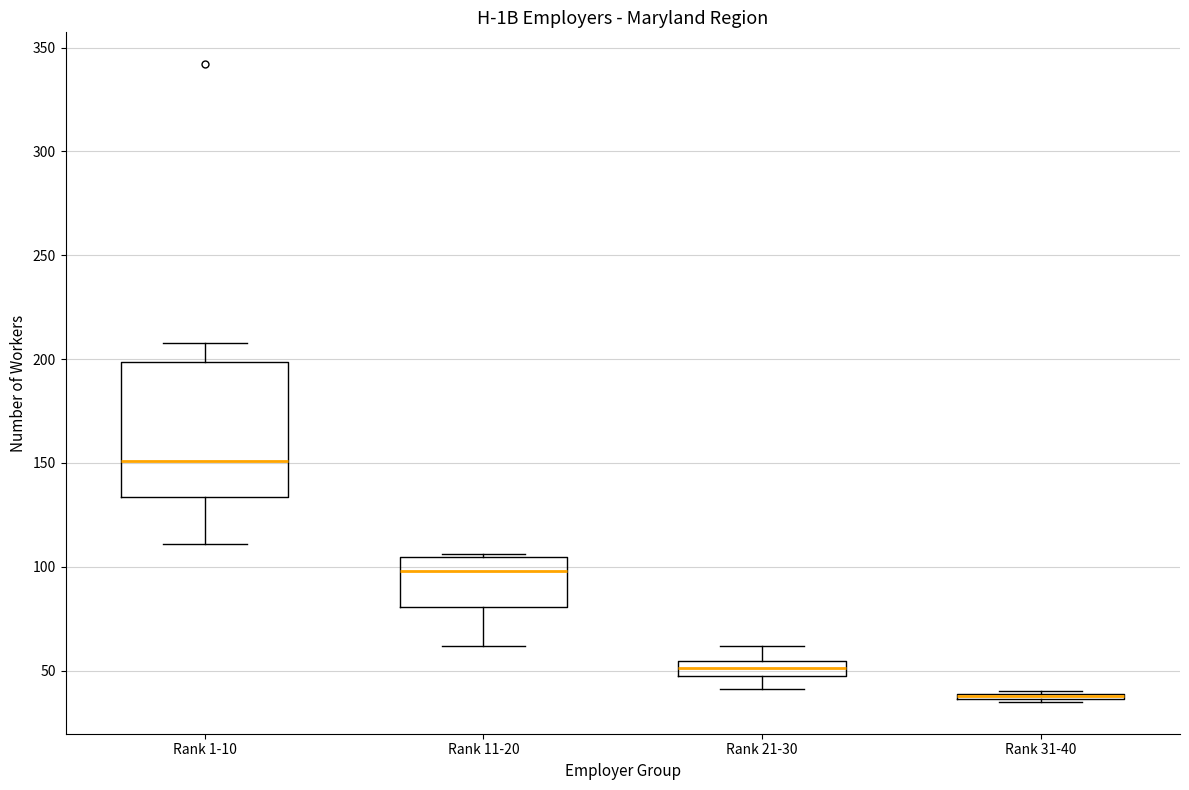

Comparing the boxes themselves (not the whiskers), which one is the tallest?

Rank 1-10